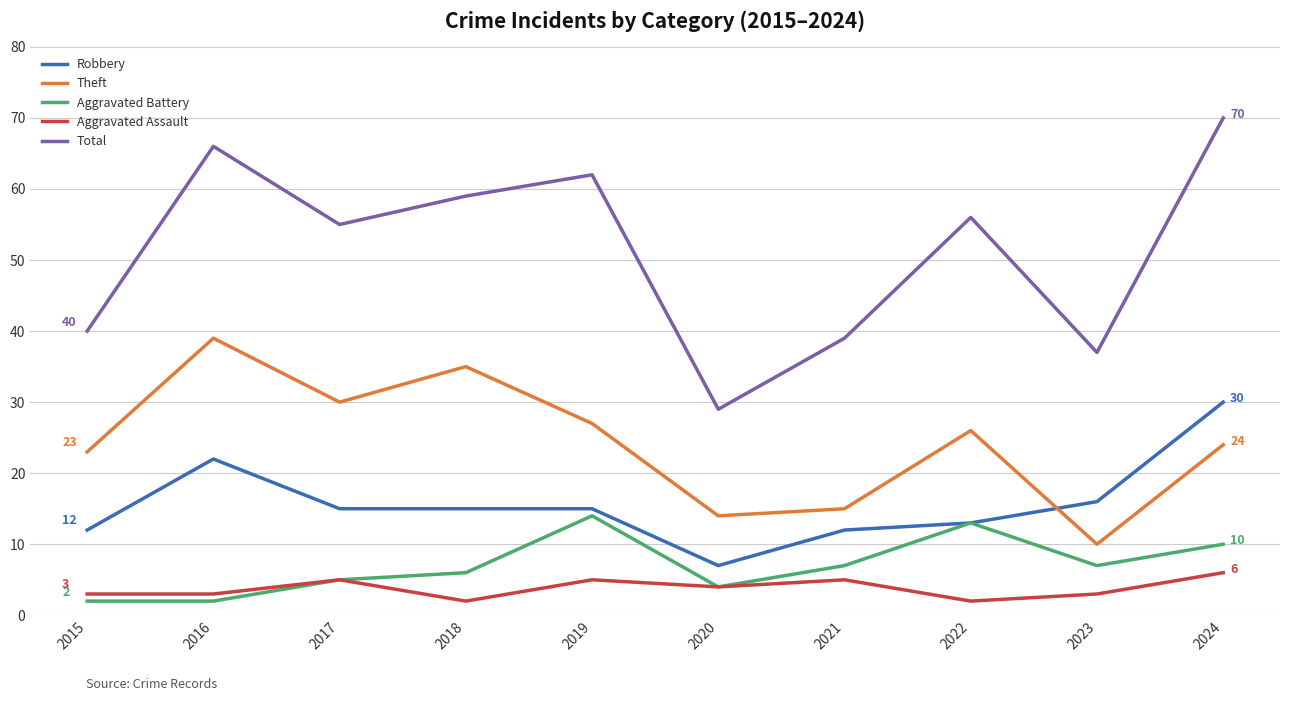

At 2018, list the series in order from smallest to largest.

Aggravated Assault, Aggravated Battery, Robbery, Theft, Total